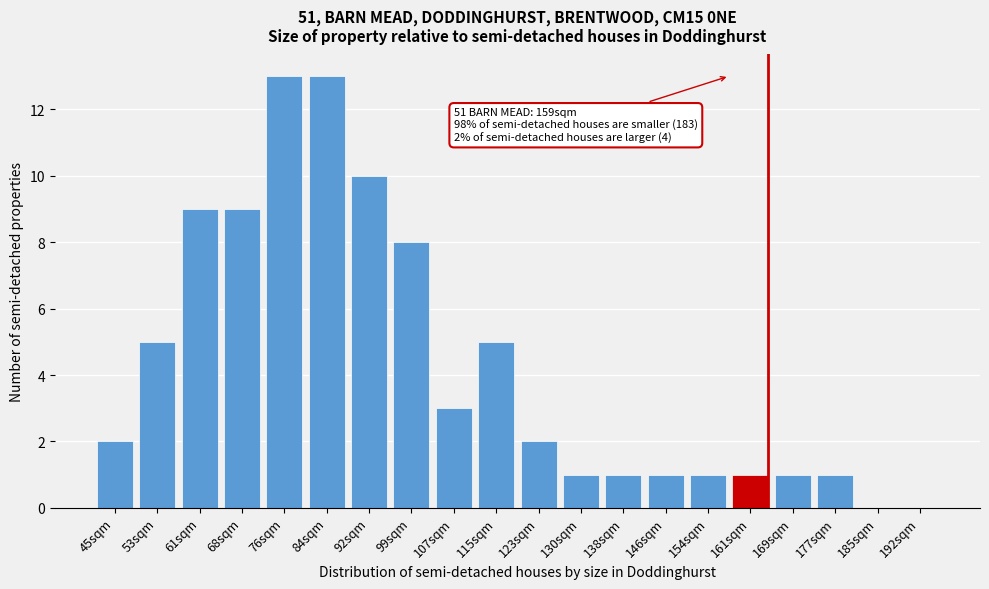

Reading right to left, list all the values displayed in this chart.

192sqm=0	185sqm=0	177sqm=1	169sqm=1	161sqm=1	154sqm=1	146sqm=1	138sqm=1	130sqm=1	123sqm=2	115sqm=5	107sqm=3	99sqm=8	92sqm=10	84sqm=13	76sqm=13	68sqm=9	61sqm=9	53sqm=5	45sqm=2